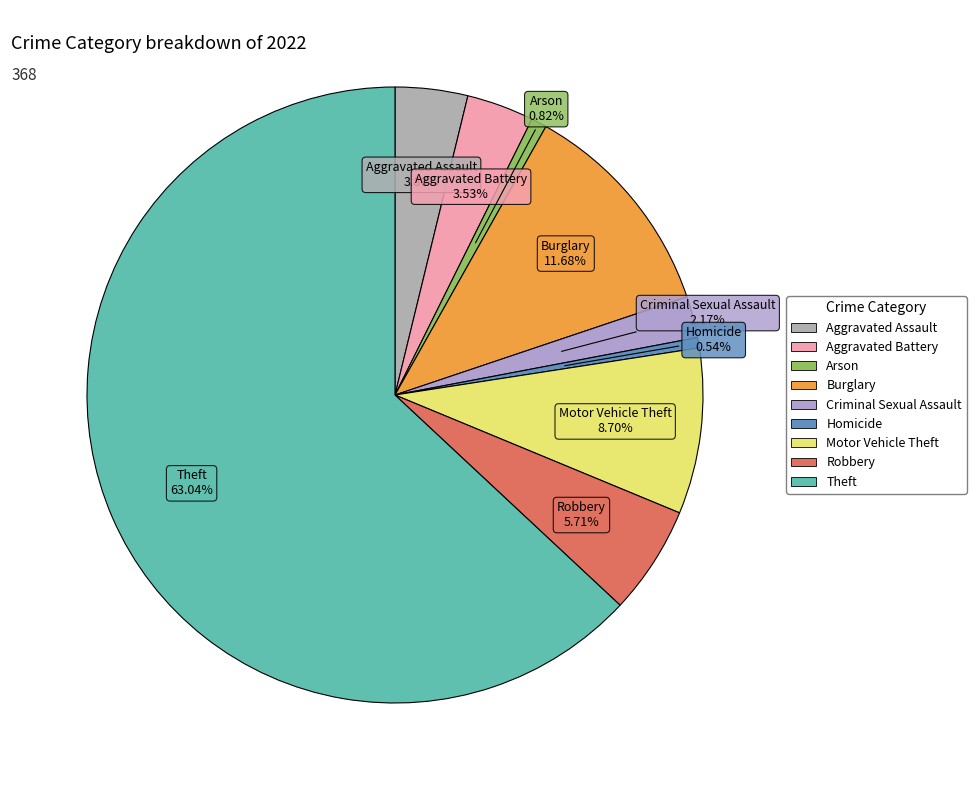

What percentage is the Burglary slice, to the nearest percent?

12%